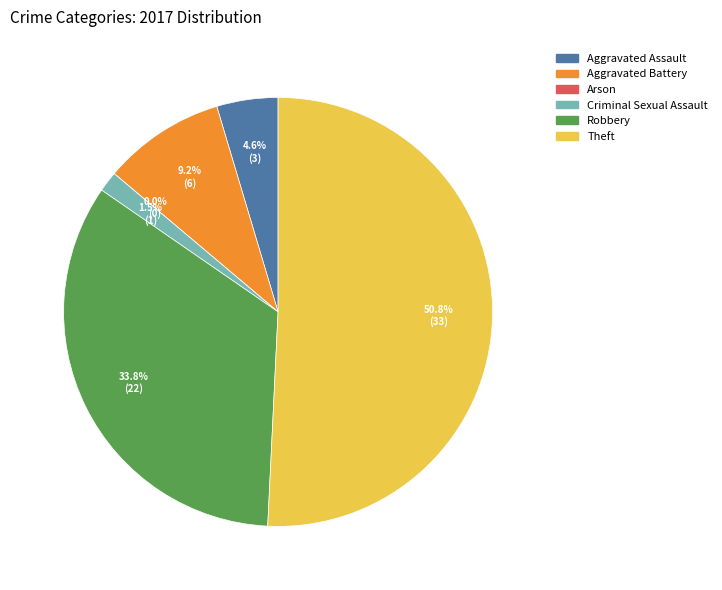

What is the ratio of the value at Aggravated Battery to the value at Robbery?

0.3